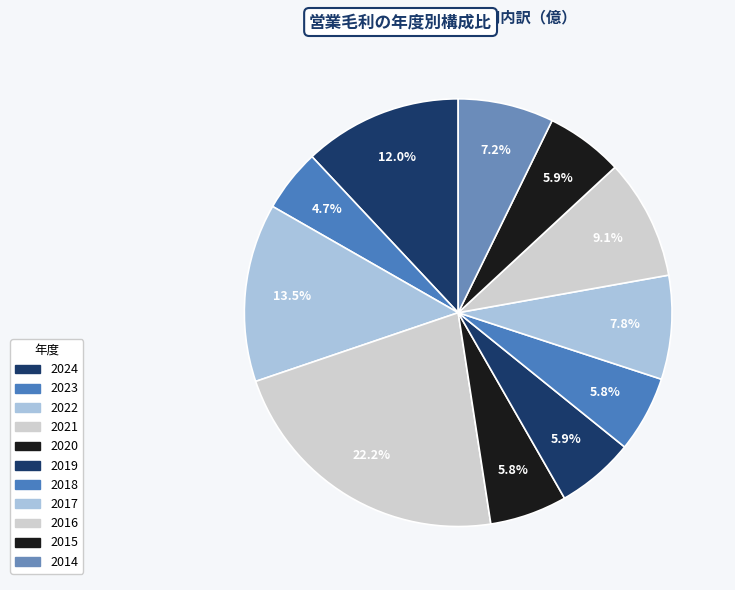

Does 2016 account for over 50% of the chart?

No